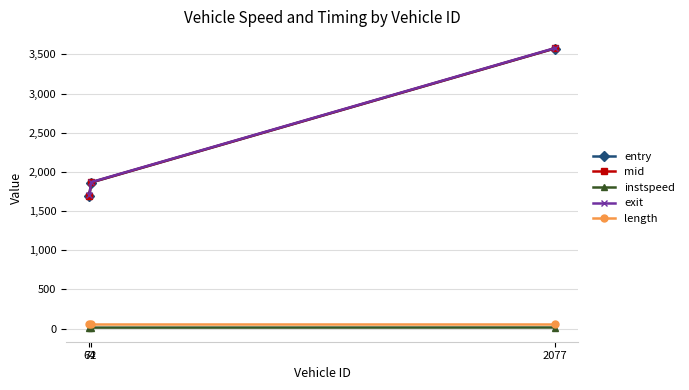

The value of entry at 72 is 1864.0. True or false?

True